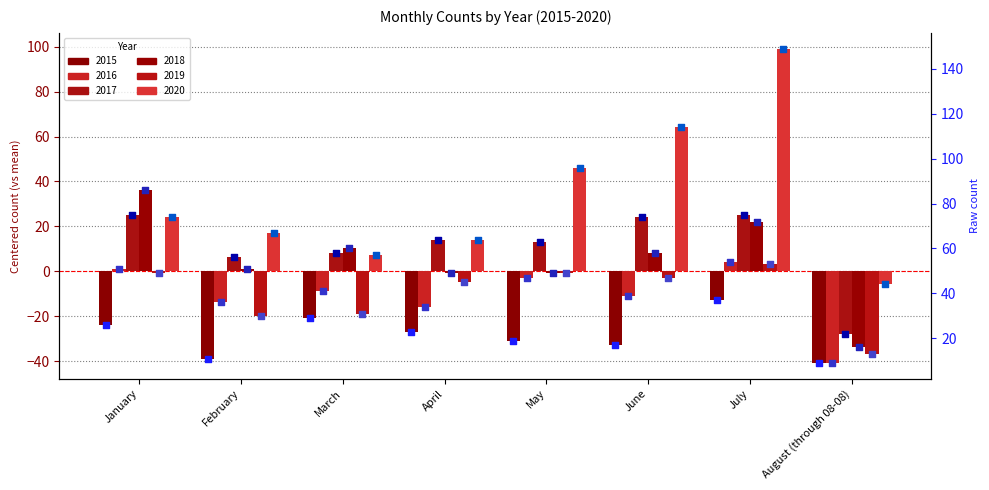

Which series has the largest Y range (max minus min)?

2020 (val)